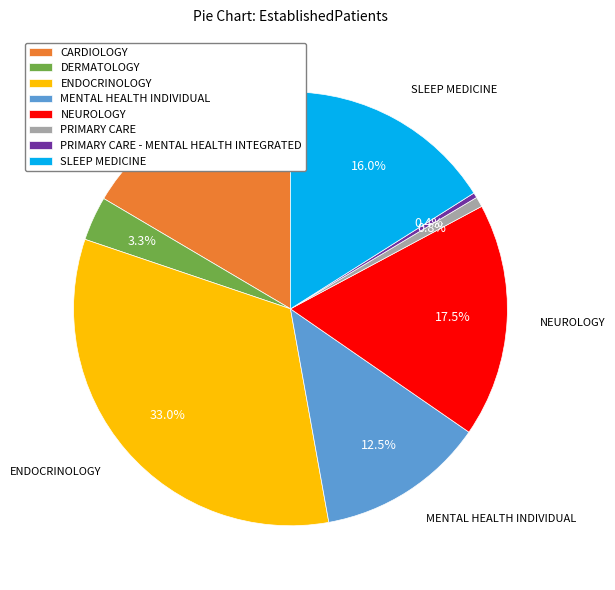

Does MENTAL HEALTH INDIVIDUAL represent more than half of the total?

No